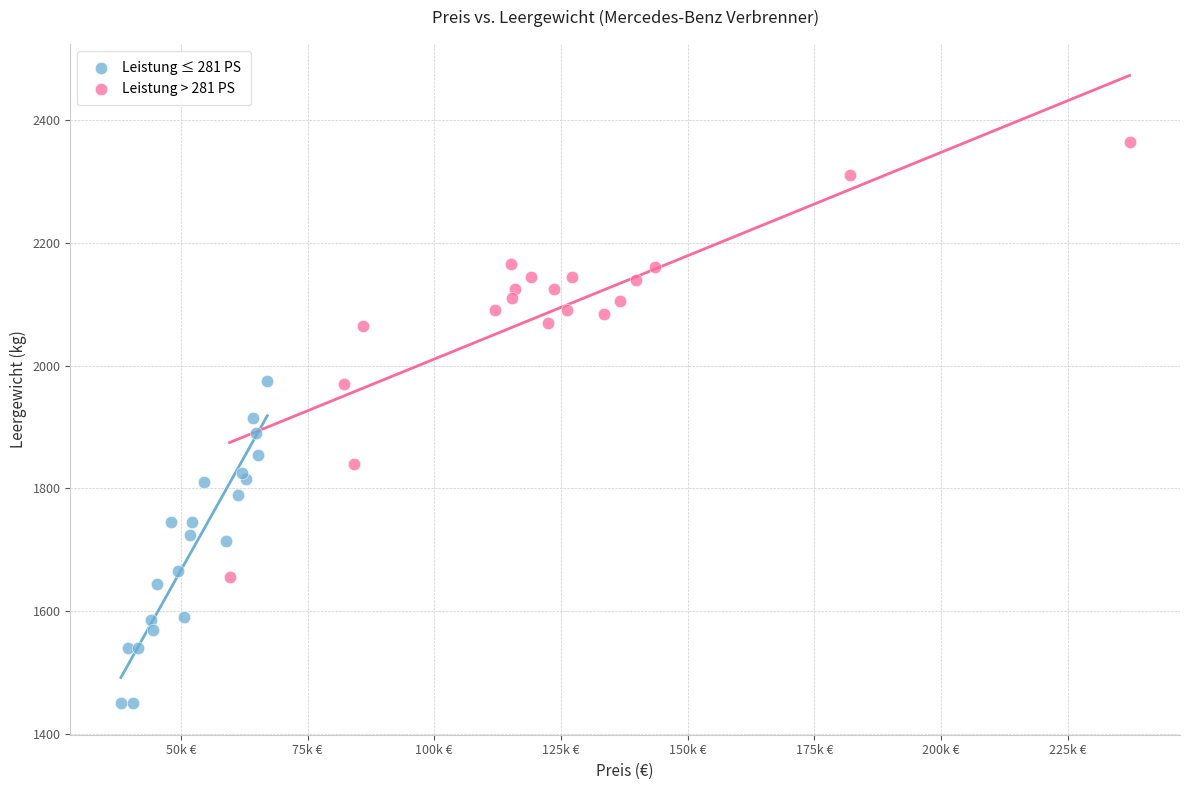

Which series reaches the minimum Y coordinate?

Leistung ≤ 281 PS